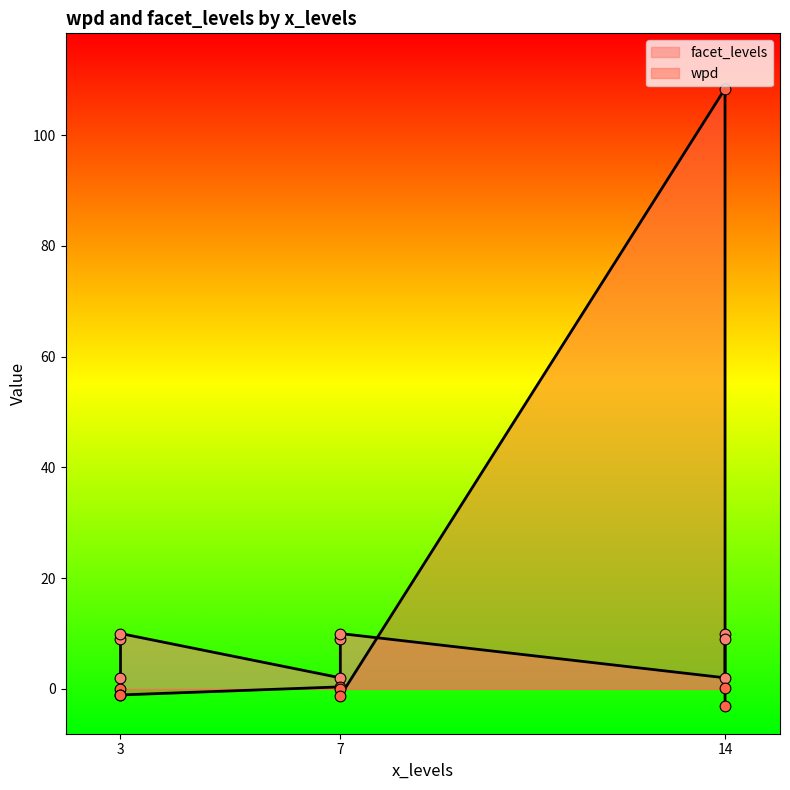

Which series reaches the minimum Y coordinate?

wpd